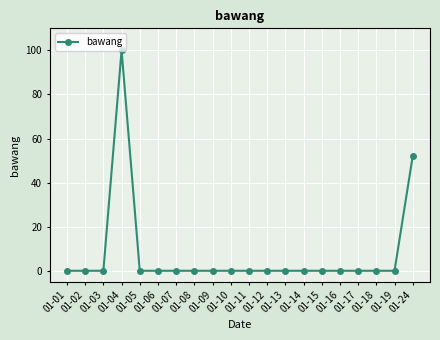

Reading left to right, list all the values displayed in this chart.

01-01=0	01-02=0	01-03=0	01-04=100	01-05=0	01-06=0	01-07=0	01-08=0	01-09=0	01-10=0	01-11=0	01-12=0	01-13=0	01-14=0	01-15=0	01-16=0	01-17=0	01-18=0	01-19=0	01-24=52